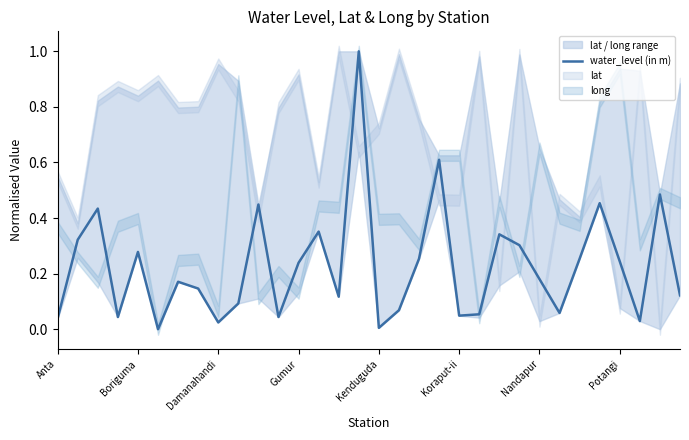

Is it true that the value at 14 is 0.1?

True